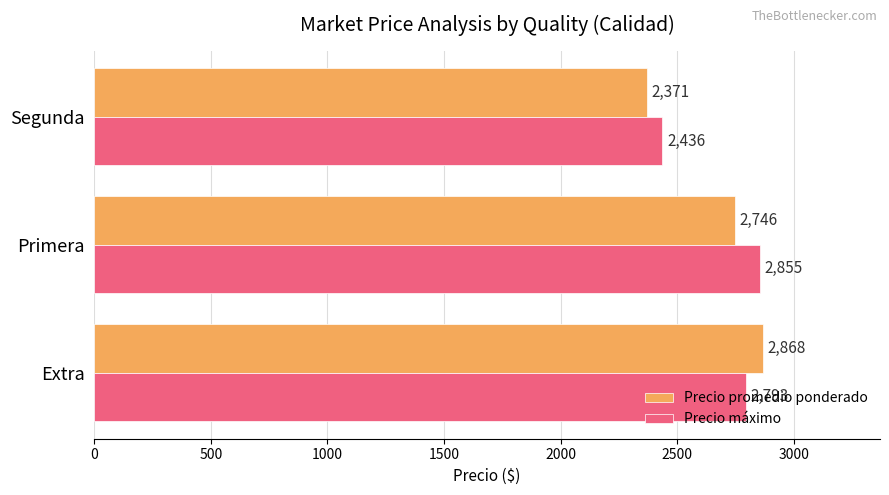

Count the number of categories in the chart.

3